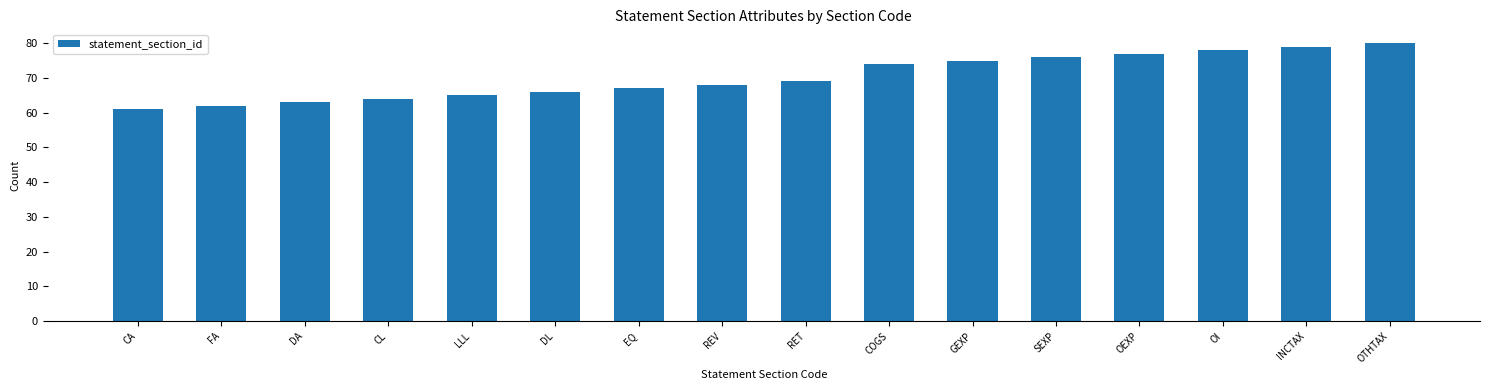

What is the change in value from CL to COGS?

+10